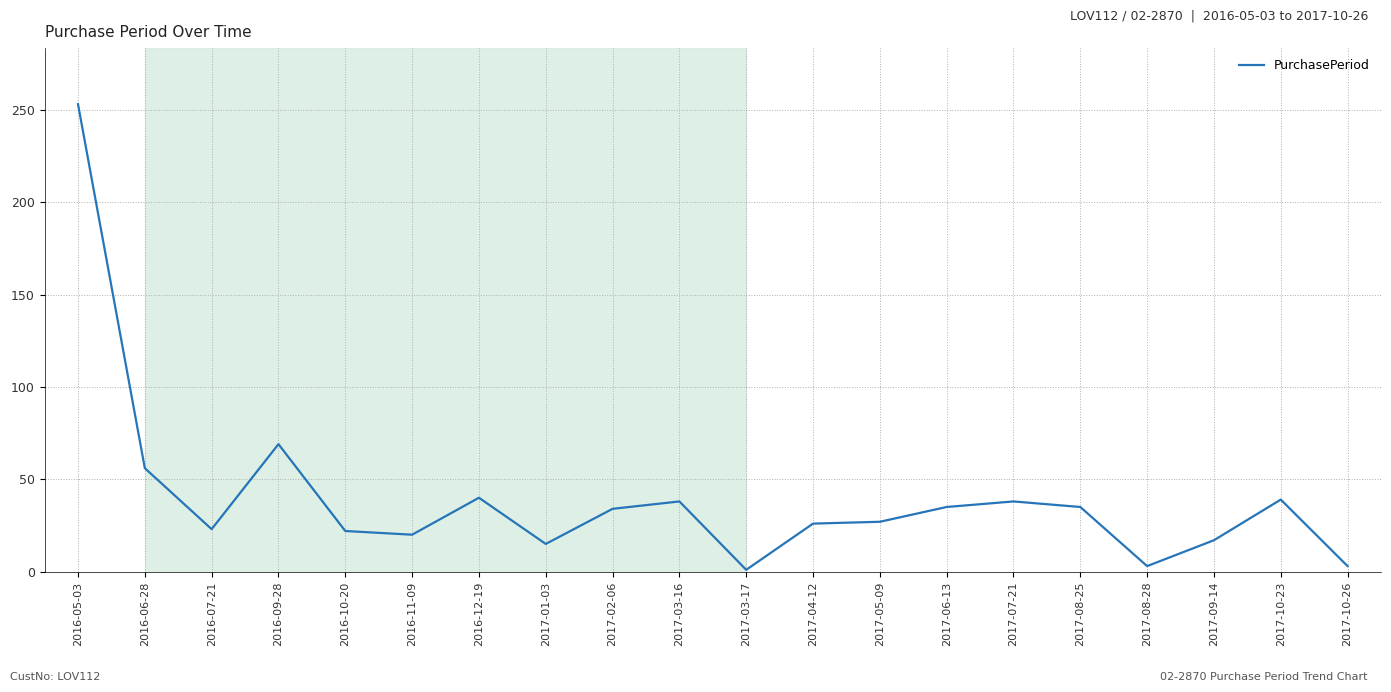

At which label is the value closest to 127?

2016-09-28